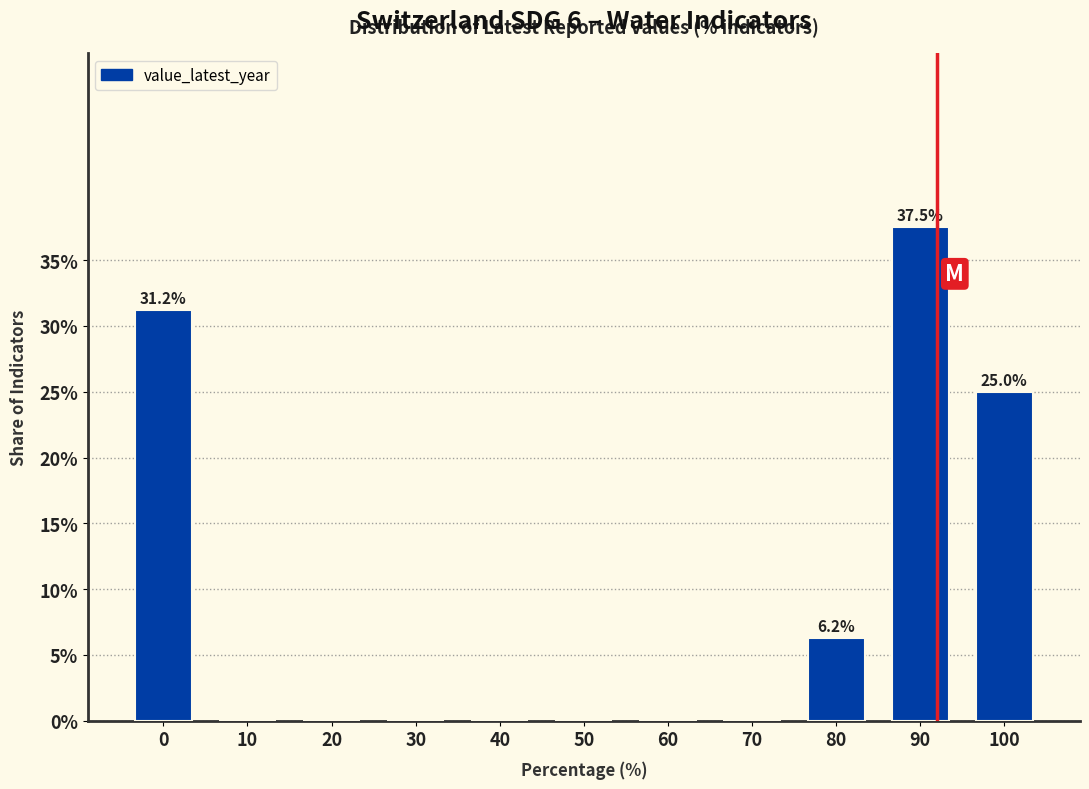

The chart shows a value of -12.2 at 60. True or false?

False